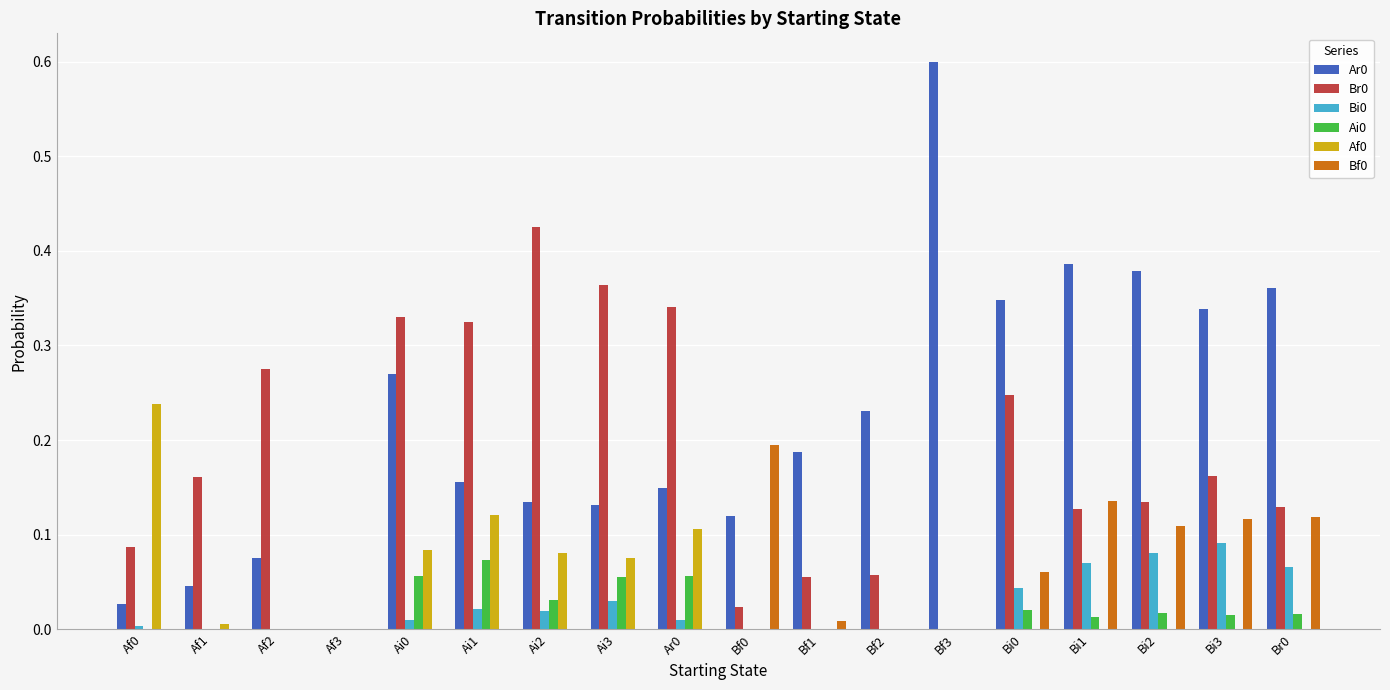

At which category does the chart reach its peak across all series?

Bf3